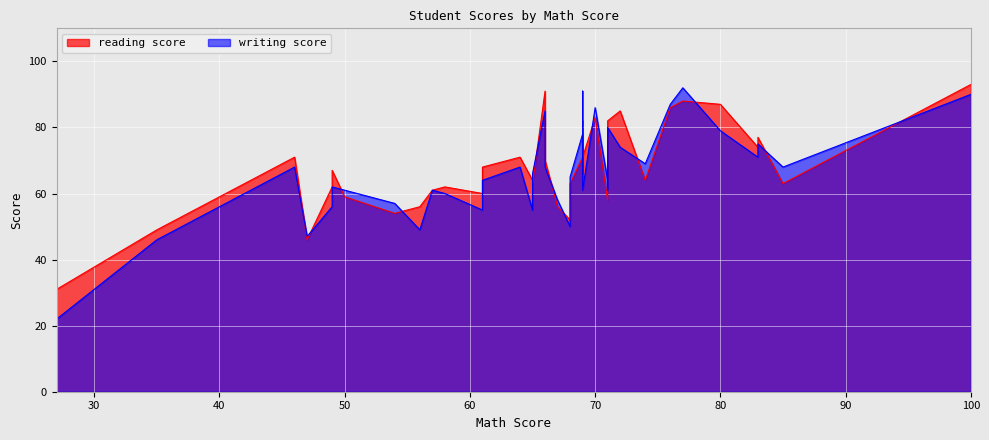

How many interior local peaks does the reading score series have?

13